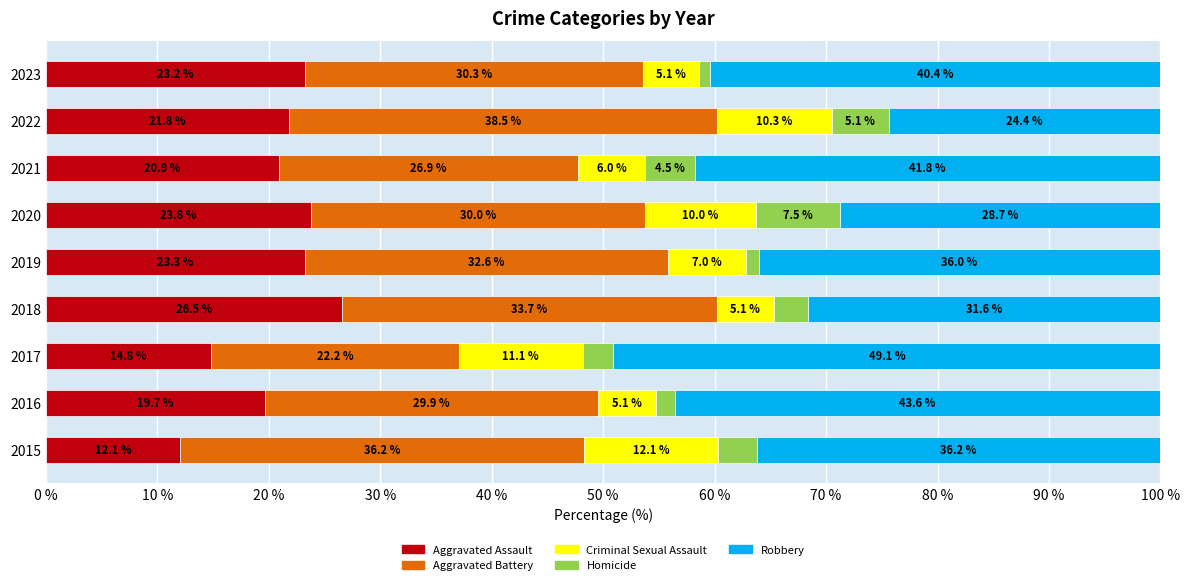

What is the sum of all Aggravated Assault values?

186.0